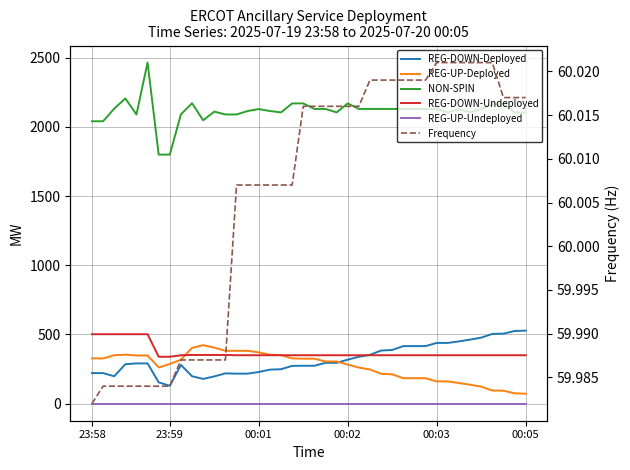

Is it true that REG-DOWN-Deployed equals 295.0 at 22?

True